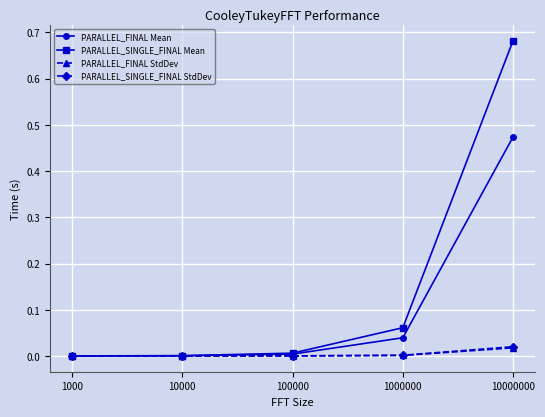

True or false: PARALLEL_FINAL Mean has a value of 0.7 at 10000000.

False